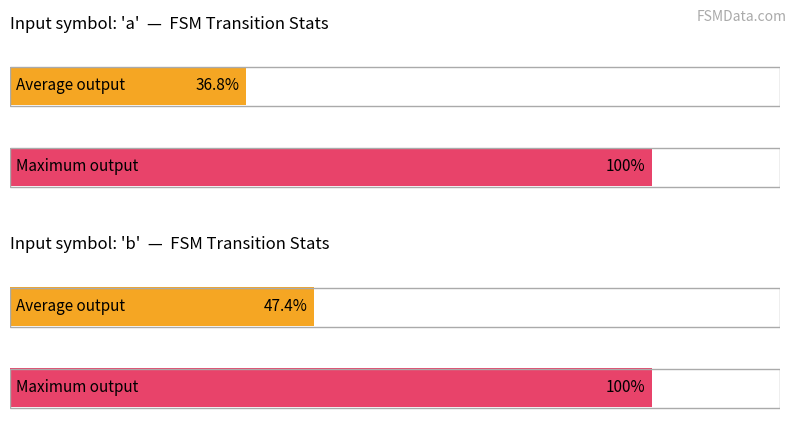

What is the approximate value of output_symbol (avg per input) at a?

0.4